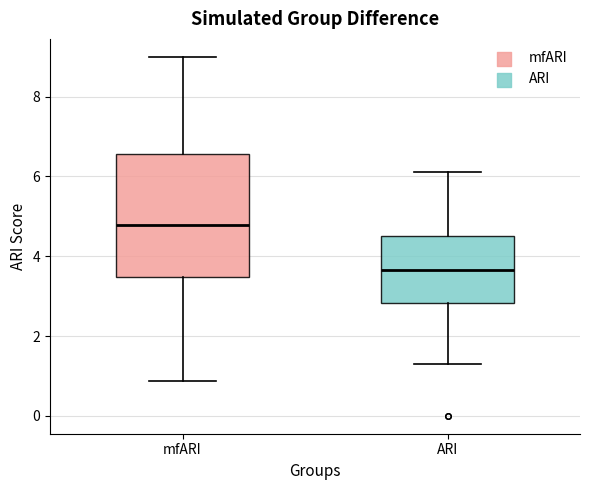

Reading left to right, transcribe this box plot: for each box, give where its median line is, the range the box spans, and where its two whiskers end, as read against the y-axis. The values are not printed on the chart, so give them approximately, as read against the axis.

mfARI: median 4.8, box 3.4 to 6.6, whiskers 0.8 to 9.0
ARI: median 3.6, box 2.8 to 4.6, whiskers 1.4 to 6.2